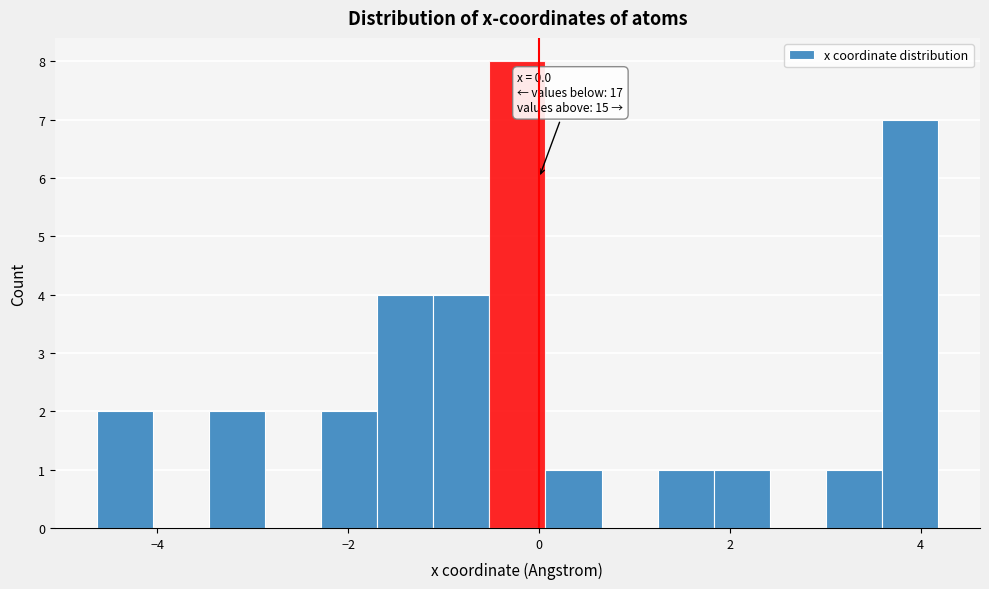

Read against the x-axis, roughly where is the centre of the tallest bar?

-0.2